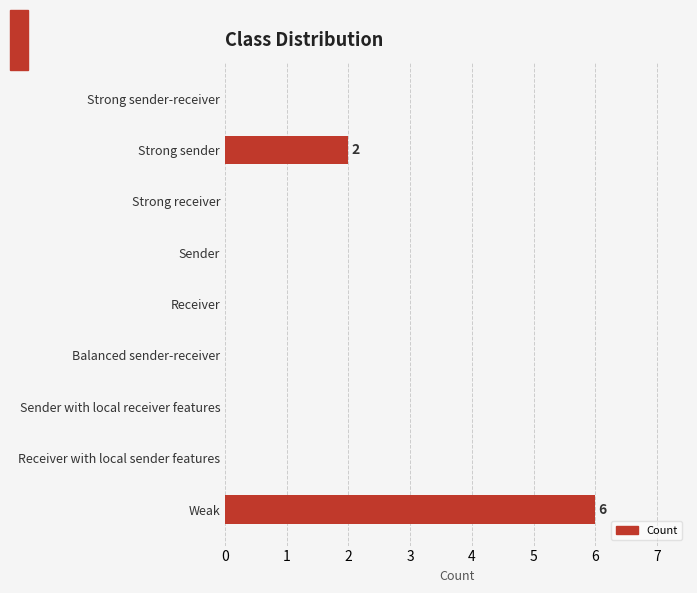

How many data points does each series have?

9